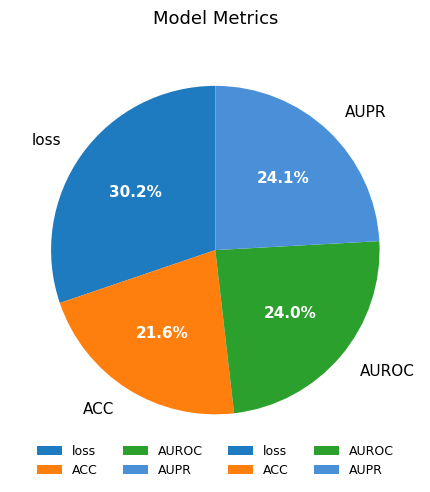

To the nearest percent, what is the combined percentage of AUPR and loss?

54%